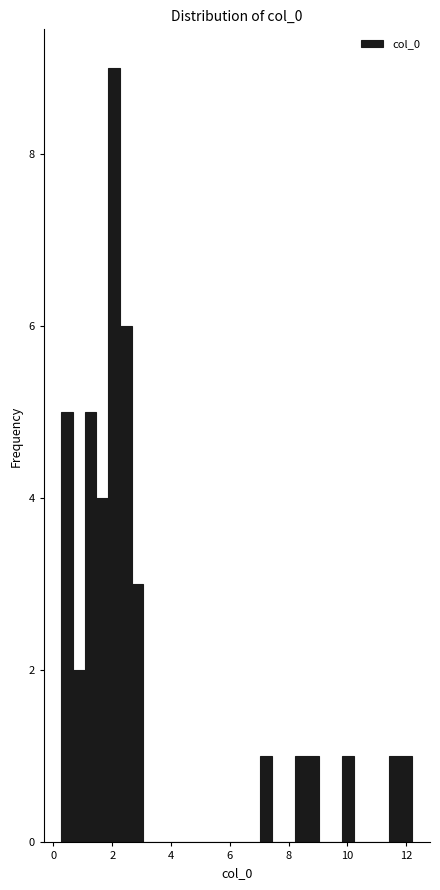

Around what value on the x-axis is the tallest bar? Give the approximate position of its centre, as read against the axis.

2.0